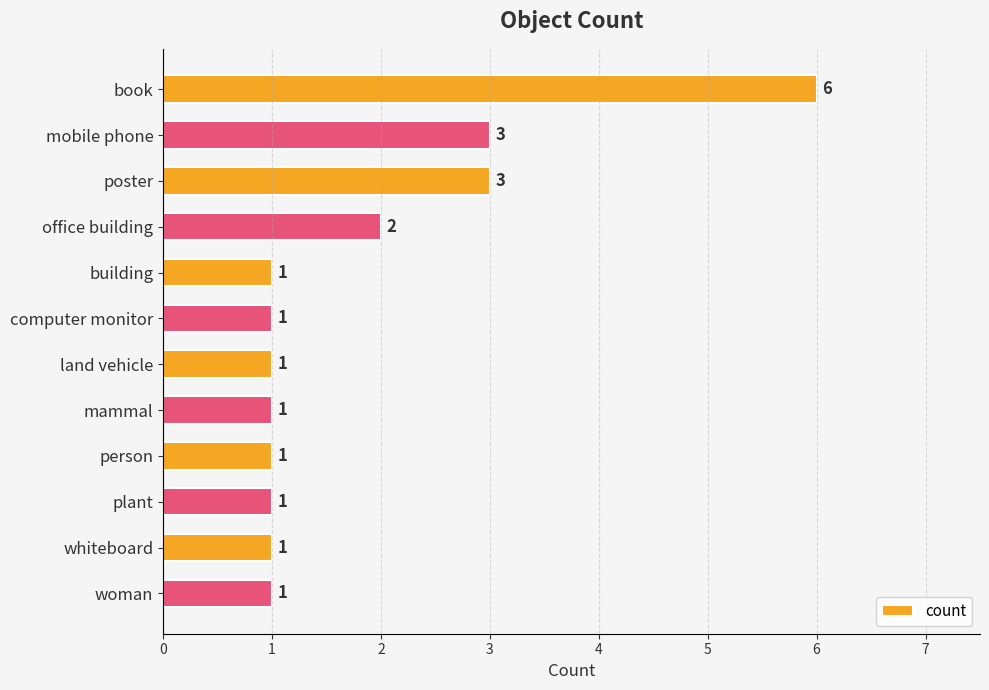

Is it true that the value at land vehicle is 1?

True